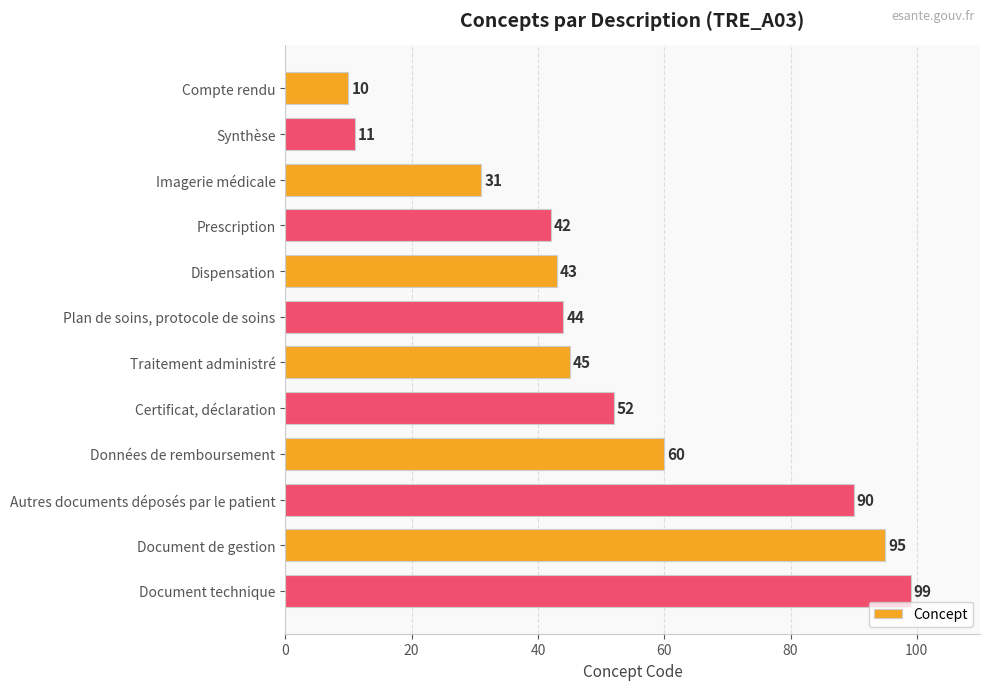

List the labels in order of value, largest first.

Document technique, Document de gestion, Autres documents déposés par le patient, Données de remboursement, Certificat, déclaration, Traitement administré, Plan de soins, protocole de soins, Dispensation, Prescription, Imagerie médicale, Synthèse, Compte rendu